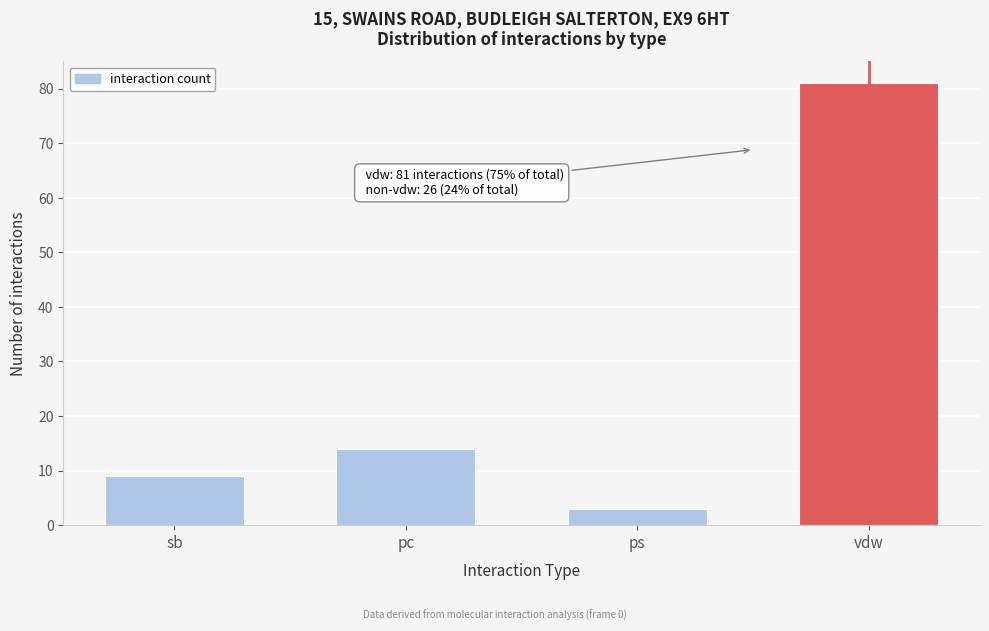

Reading left to right, transcribe all the data shown in this chart.

sb=9	pc=14	ps=3	vdw=81